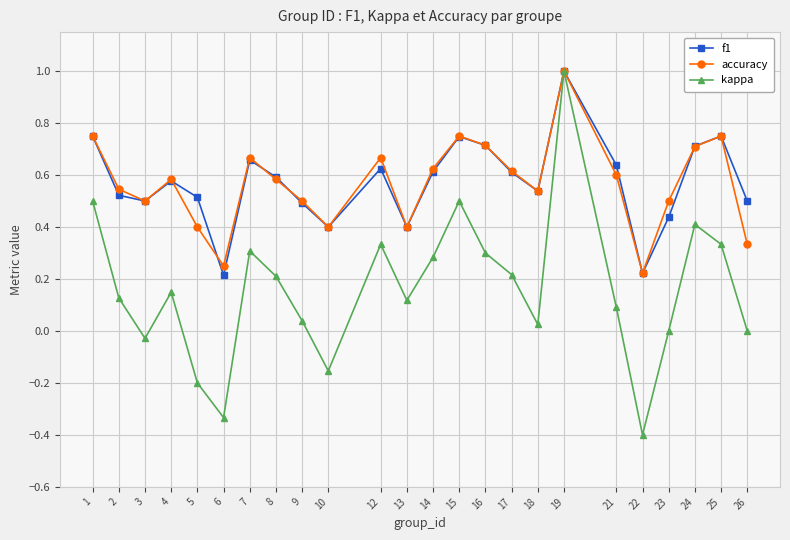

Where is the first local maximum for kappa?

4